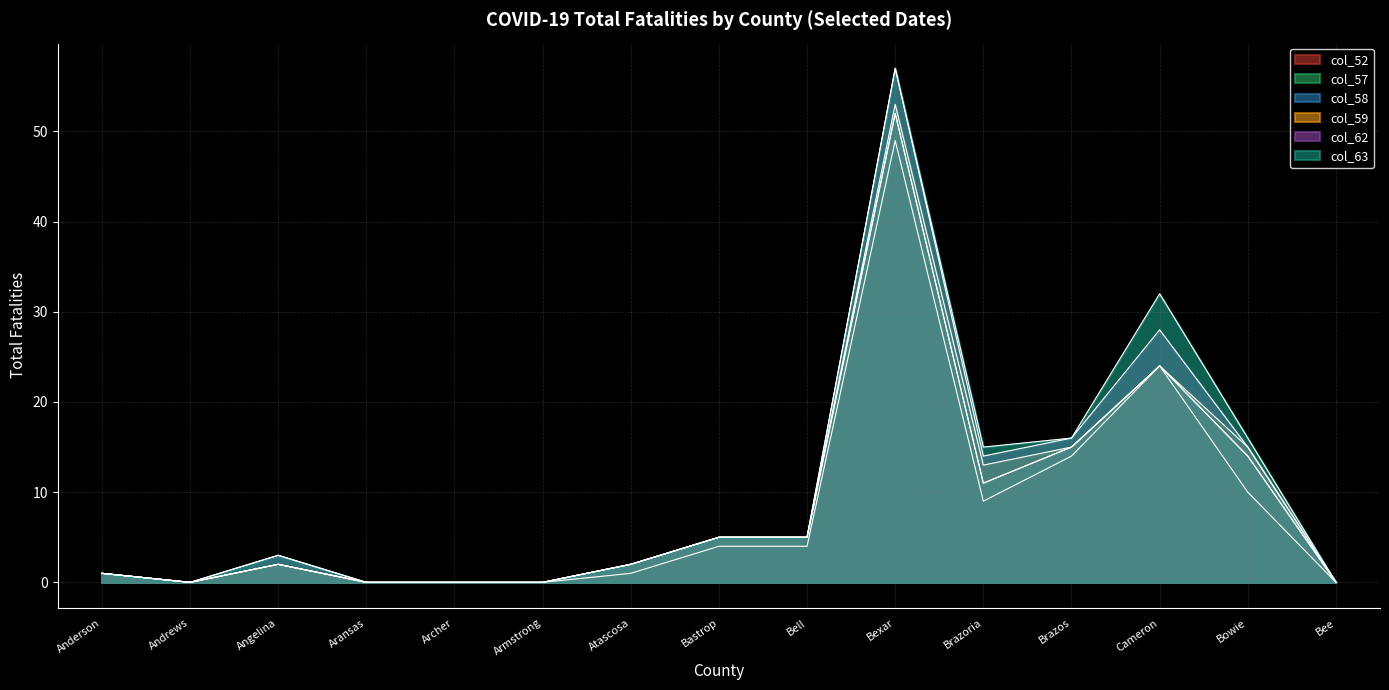

How many data points in col_62 are less than 3?

7